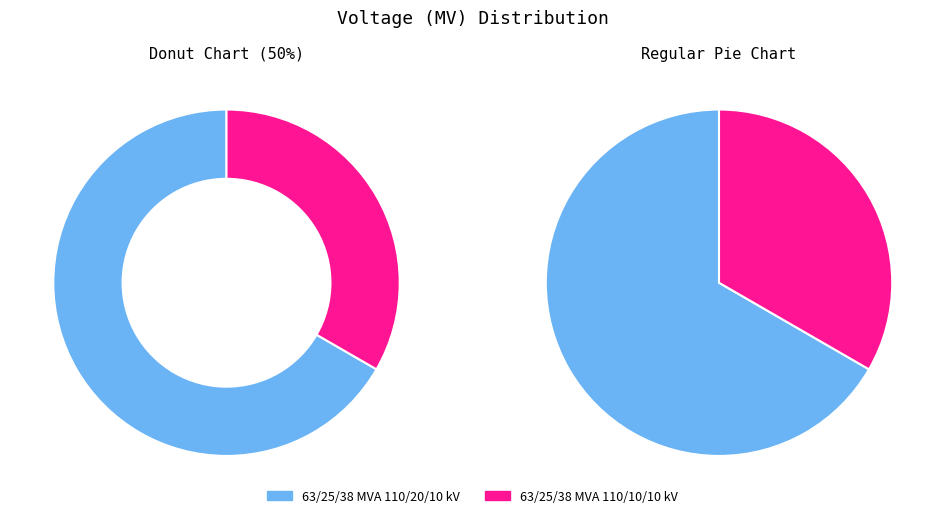

To the nearest percent, what is the combined percentage of 63/25/38 MVA 110/10/10 kV and 63/25/38 MVA 110/20/10 kV?

100%